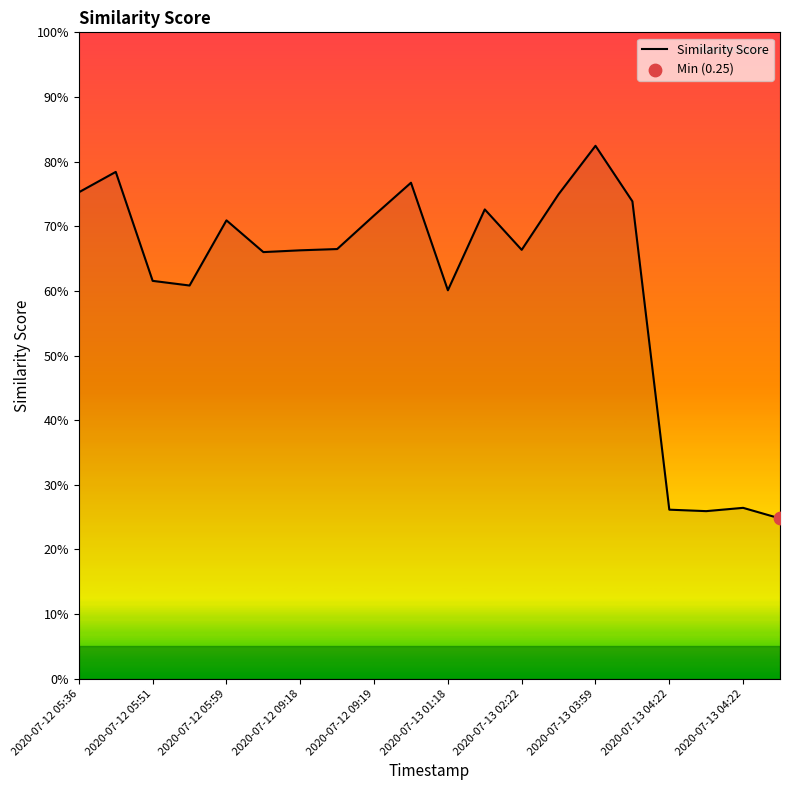

Is this an area chart (filled region under the line)?

Yes